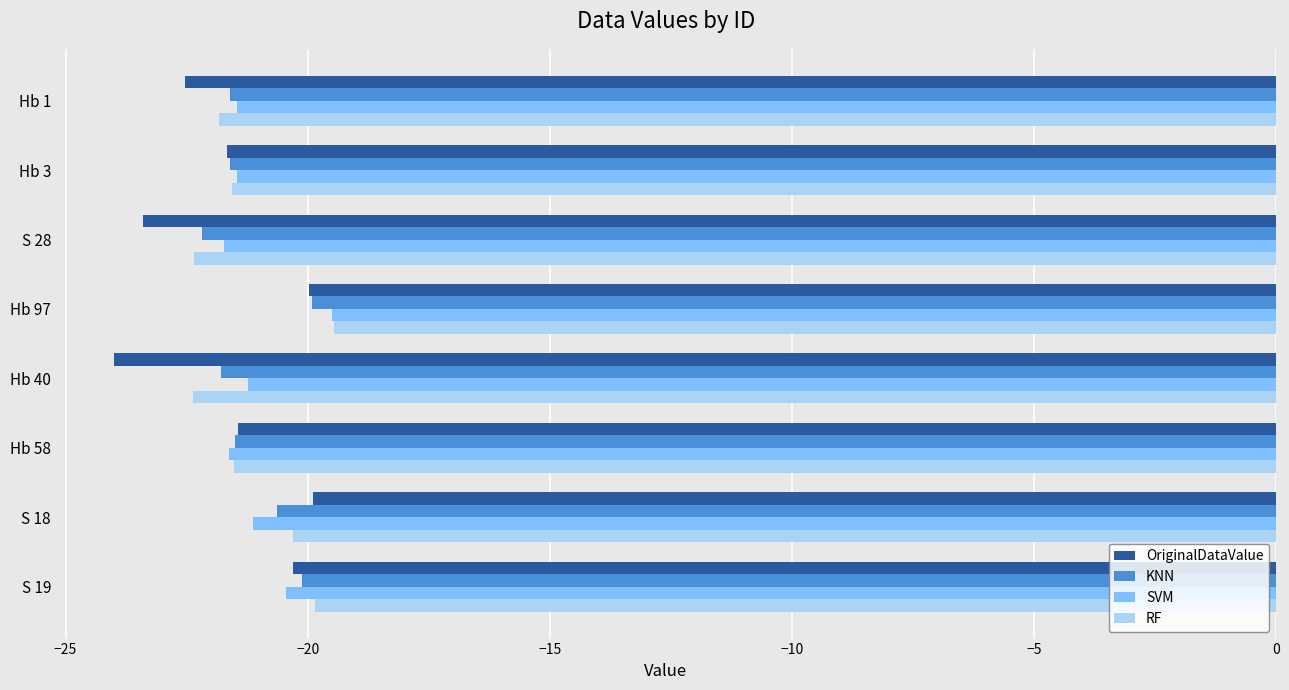

What is the difference between the SVM values at Hb 1 and S 19?

1.0